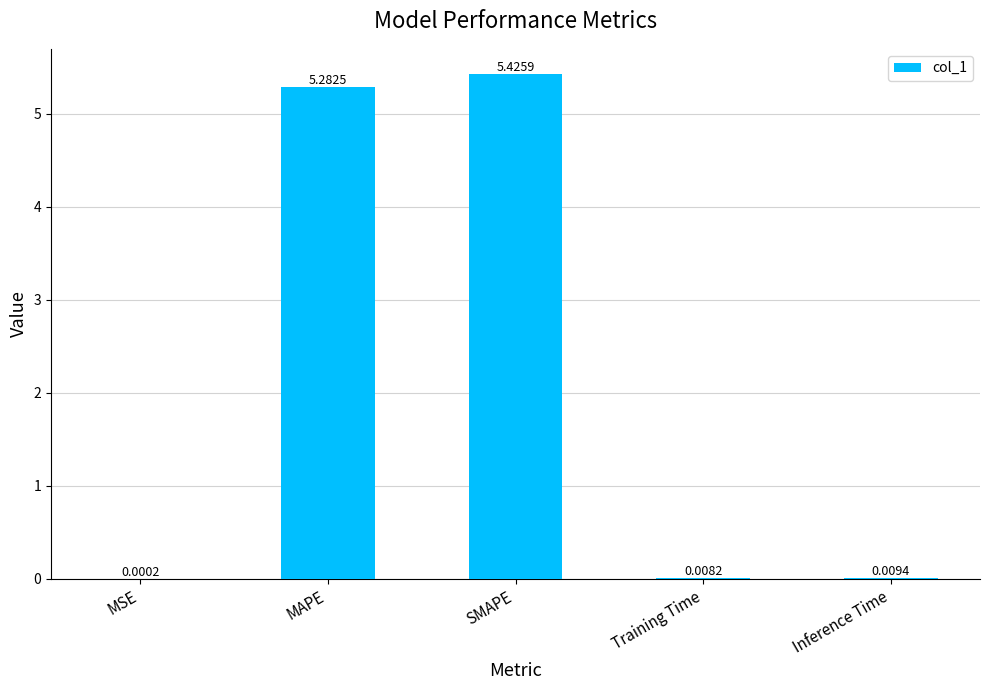

What is the sum of the values at MAPE and Training Time?

5.3